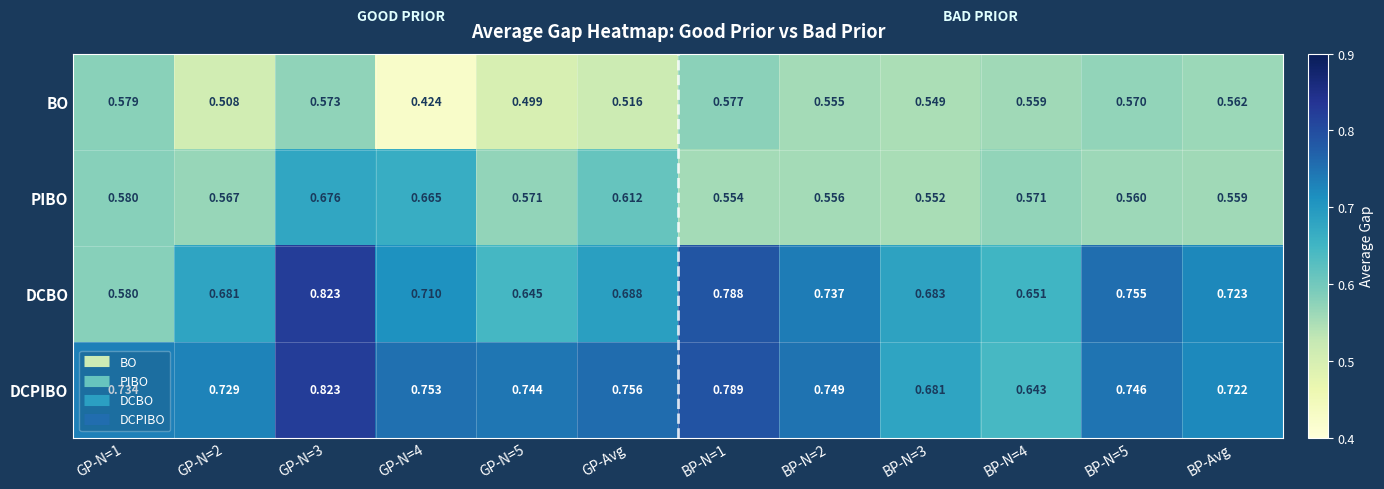

At GP-N=4, list the series in order from largest to smallest.

DCPIBO, DCBO, PIBO, BO